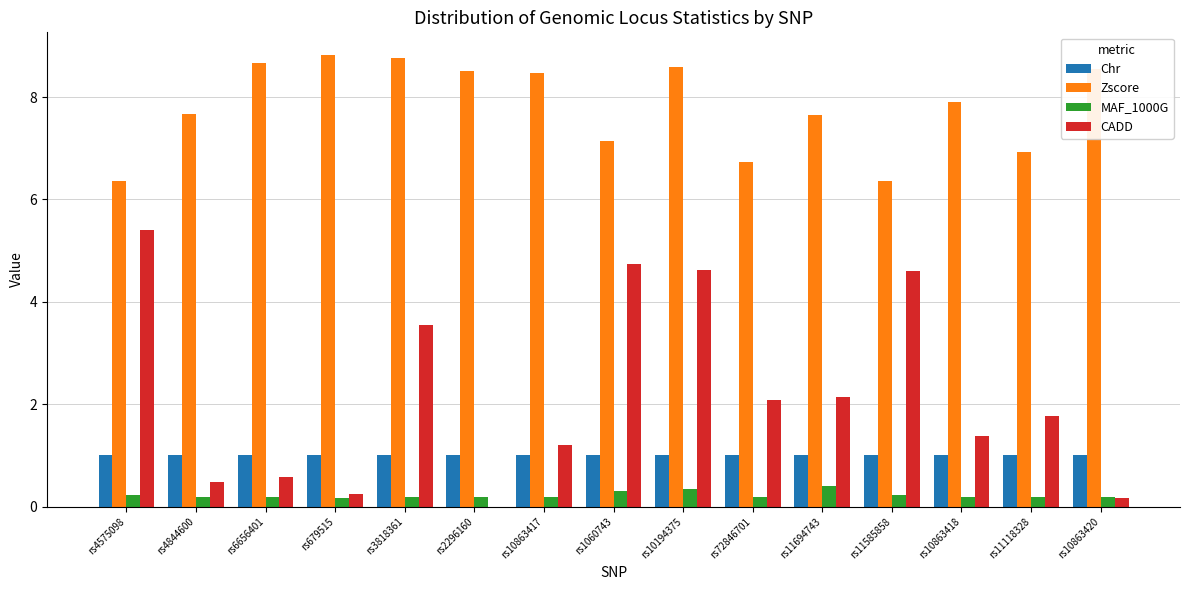

Which series changed the most between rs3818361 and rs10863417?

CADD